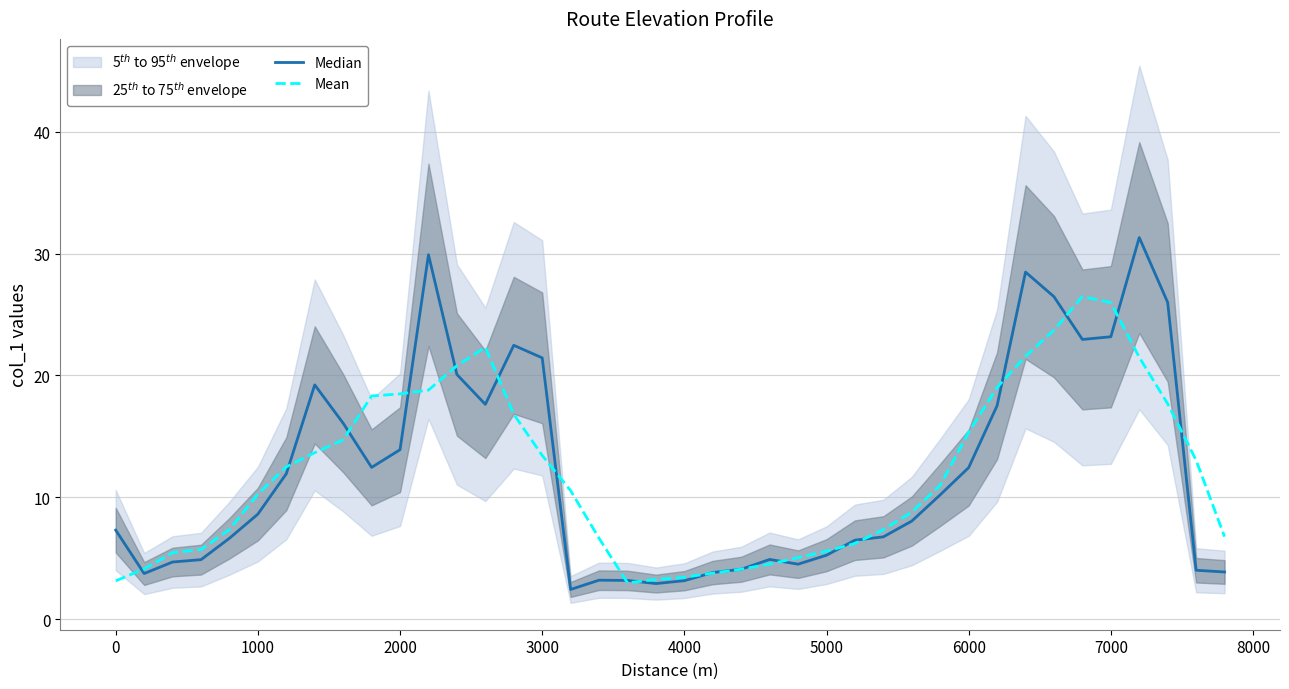

What is the greatest value displayed?

31.3